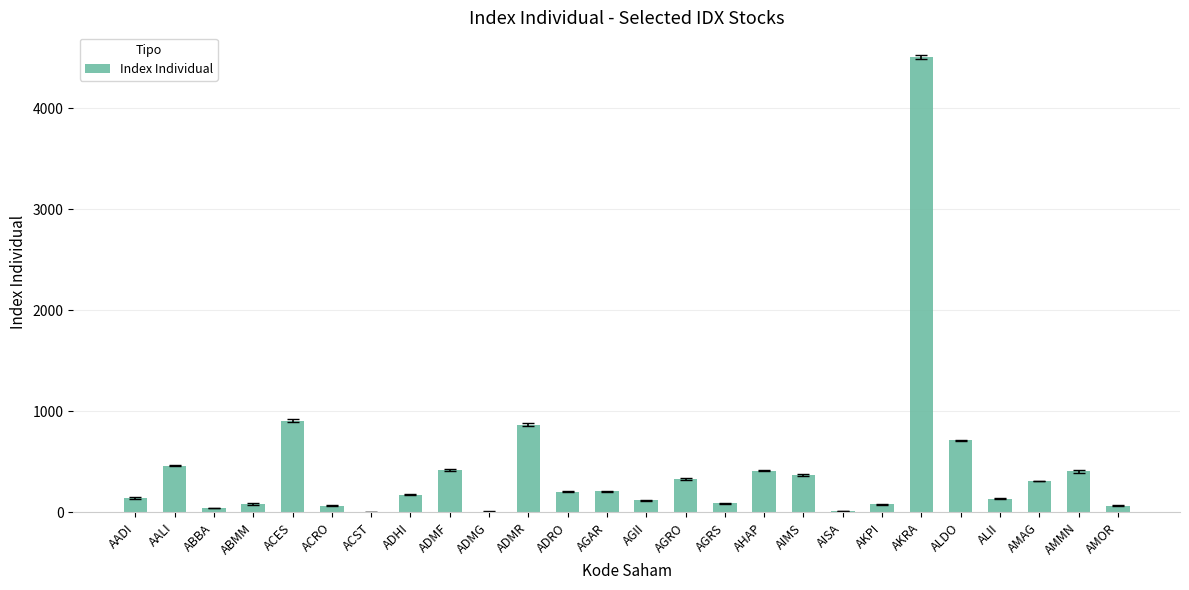

Is it true that the value at AGRO is 592.9?

False